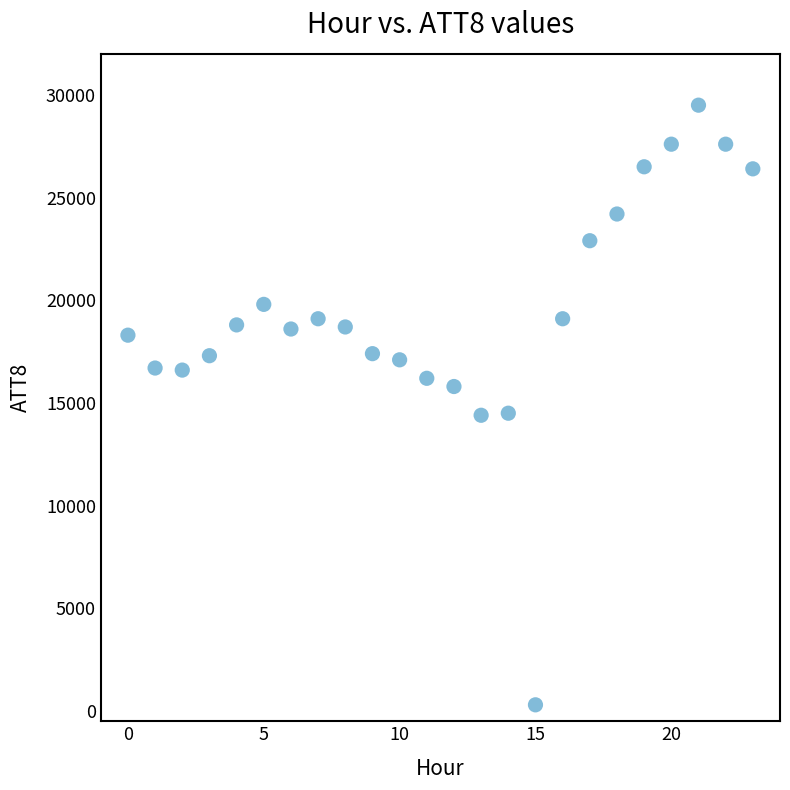

What is the range of Y values (max minus min)?

29200